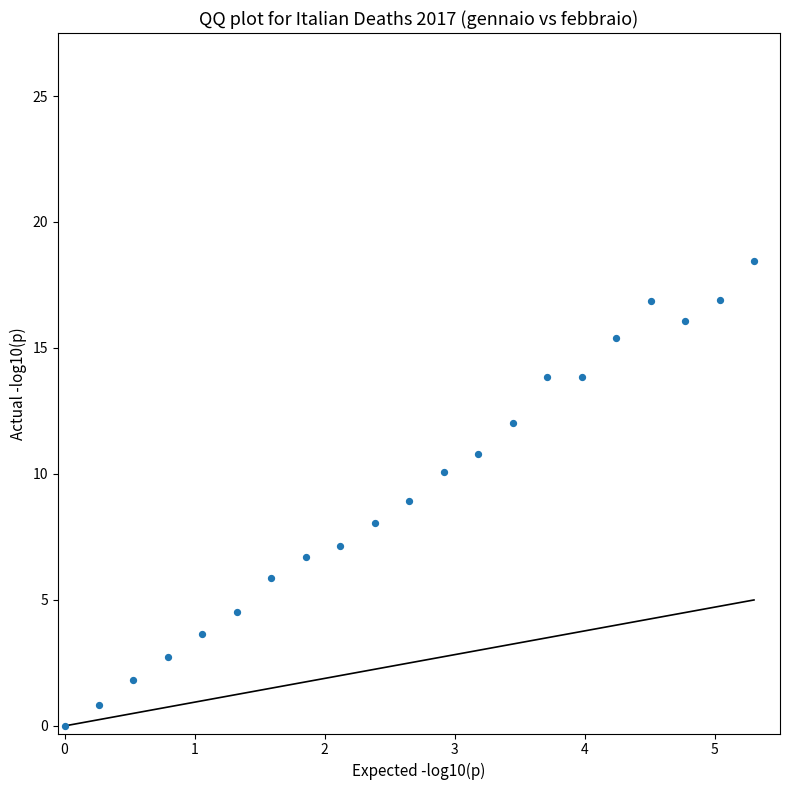

What is the range of X values (max minus min)?

5.3